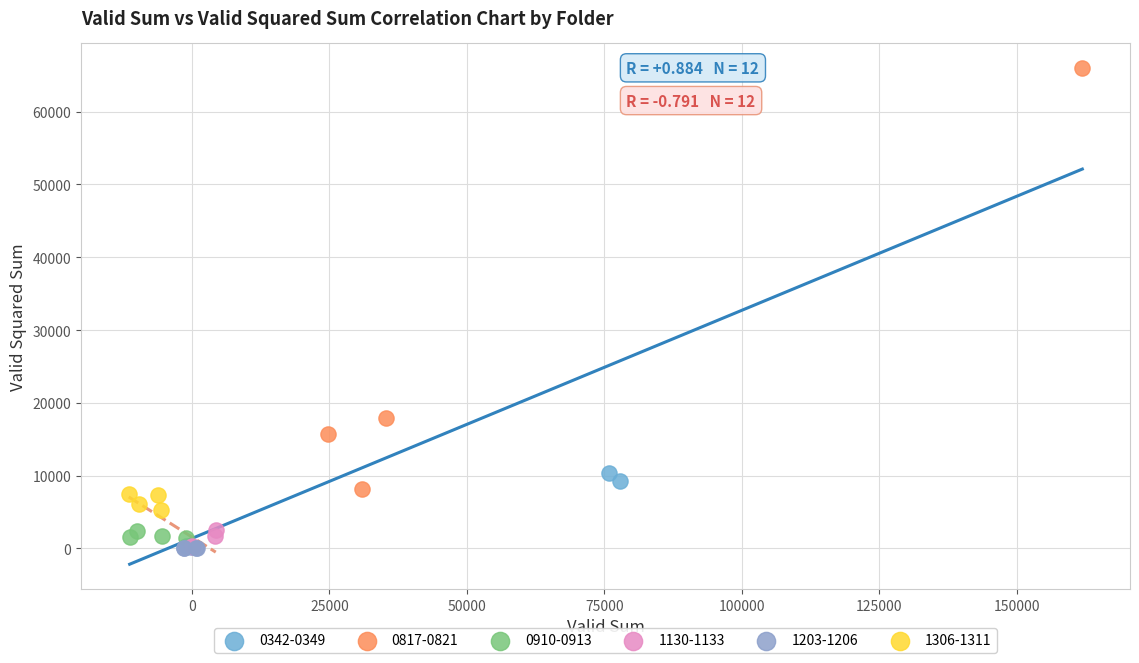

Which series reaches the maximum Y coordinate?

0817-0821